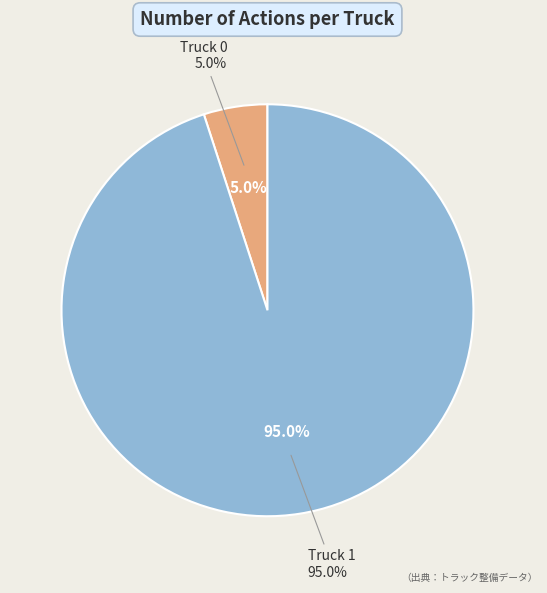

True or false: Truck 0 accounts for 1% of the total.

False